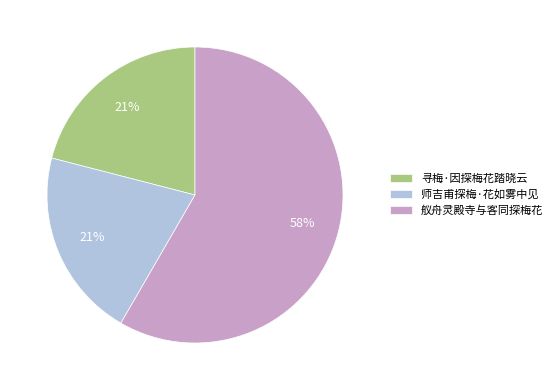

Does 舣舟灵殿寺与客同探梅花 account for over 50% of the chart?

Yes